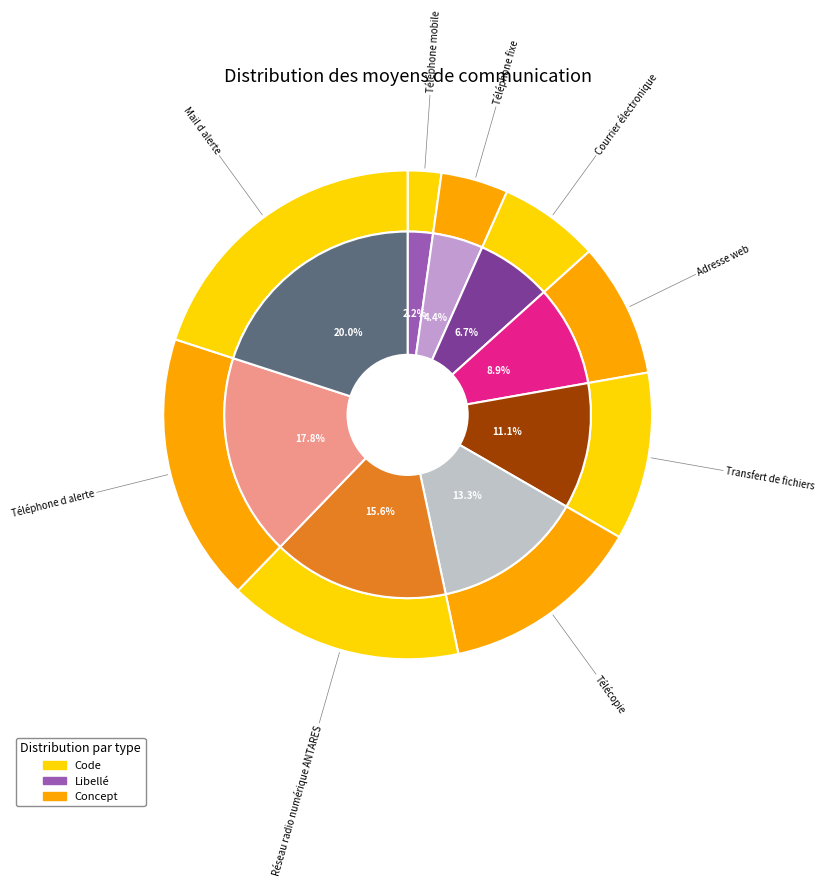

To the nearest percent, what is the combined percentage of Mail d alerte and Adresse web?

29%